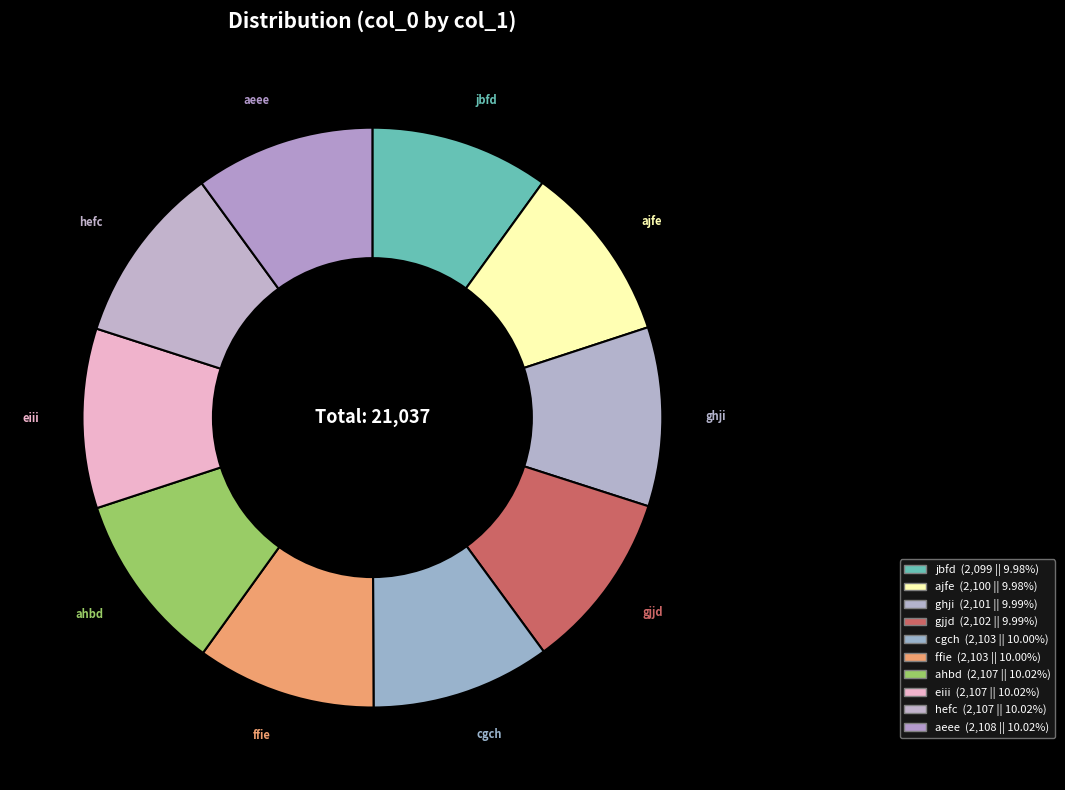

How many segments does this pie chart have?

10